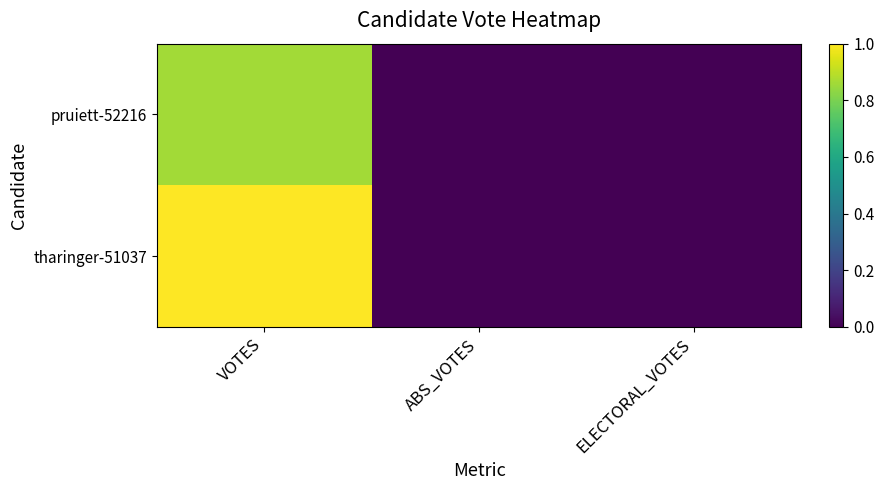

List the series in order of their overall mean, highest first.

tharinger-51037, pruiett-52216